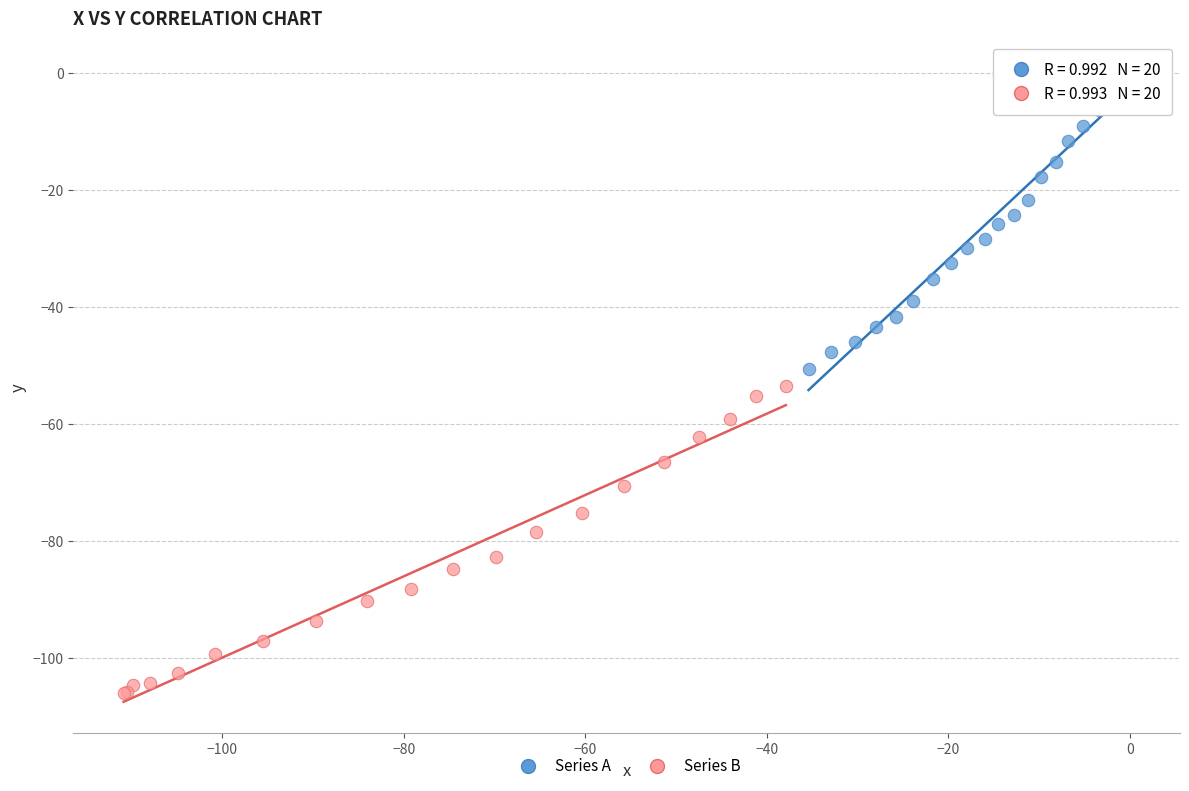

Which series contains the lowest Y value?

Series B